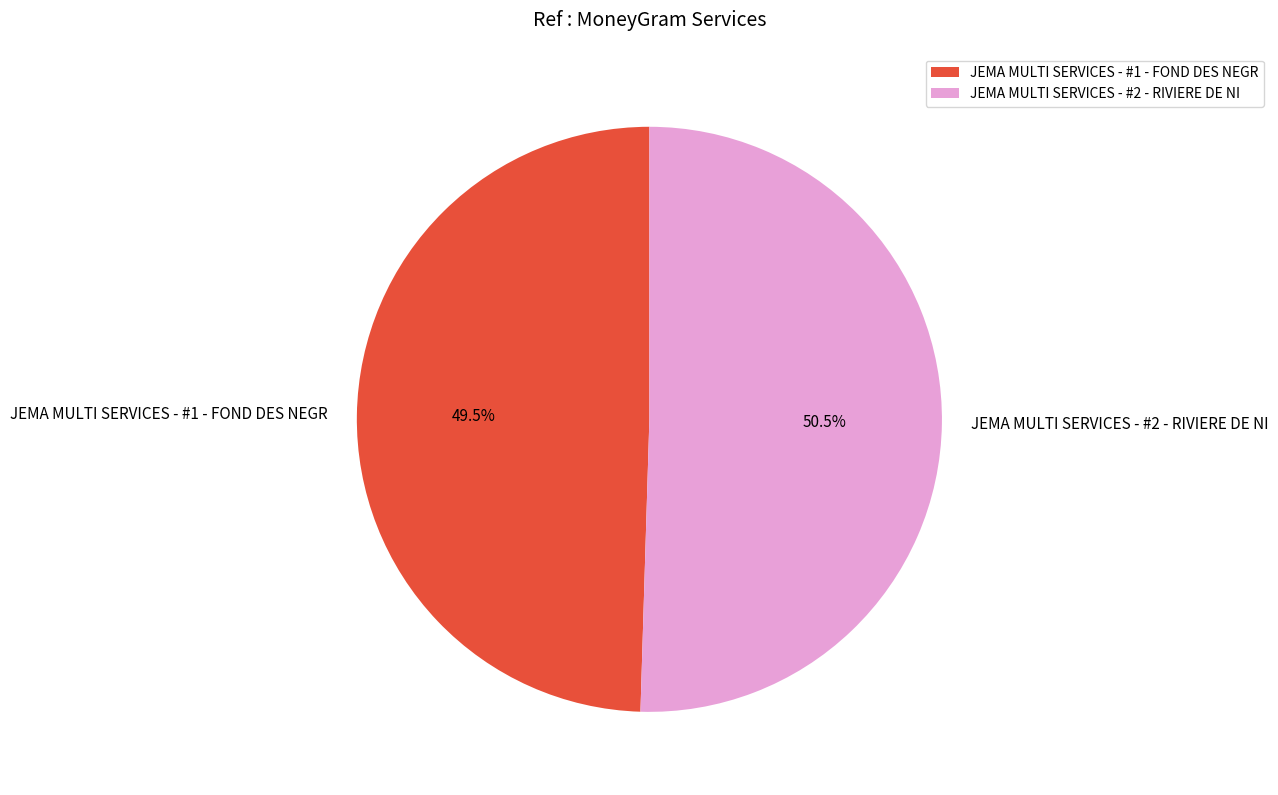

Which slice represents more than half of the pie?

JEMA MULTI SERVICES - #2 - RIVIERE DE NI